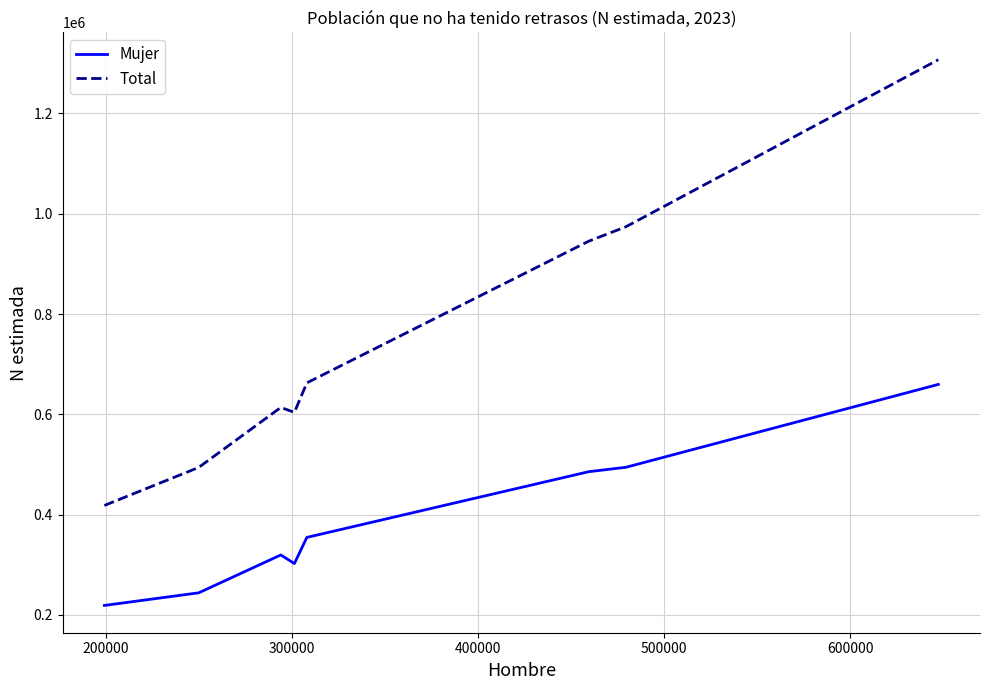

Rank the series by their average value, from highest to lowest.

Total, Mujer